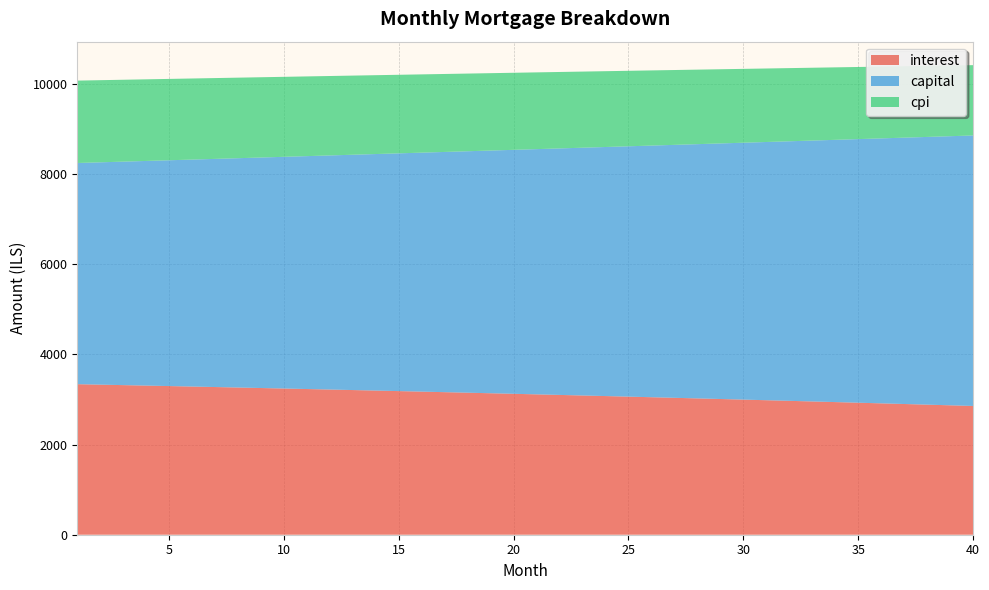

Reading right to left, extract all data points from this chart.

interest: 40=2856.4	39=2871.1	38=2885.6	37=2900.0	36=2914.3	35=2928.4	34=2942.5	33=2956.4	32=2970.2	31=2983.8	30=2997.4	29=3010.8	28=3024.1	27=3037.2	26=3050.3	25=3063.2	24=3076.0	23=3088.7	22=3101.3	21=3113.8	20=3126.1	19=3138.3	18=3150.4	17=3162.4	16=3174.3	15=3186.1	14=3197.8	13=3209.3	12=3220.7	11=3232.1	10=3243.3	9=3254.4	8=3265.4	7=3276.3	6=3287.1	5=3297.8	4=3308.3	3=3318.8	2=3329.2	1=3339.4
capital: 40=6000.5	39=5969.6	38=5938.9	37=5908.3	36=5877.9	35=5847.7	34=5817.6	33=5787.6	32=5757.9	31=5728.2	30=5698.8	29=5669.4	28=5640.2	27=5611.2	26=5582.4	25=5553.6	24=5525.0	23=5496.6	22=5468.3	21=5440.2	20=5412.2	19=5384.3	18=5356.6	17=5329.1	16=5301.6	15=5274.4	14=5247.2	13=5220.2	12=5193.3	11=5166.6	10=5140.0	9=5113.6	8=5087.3	7=5061.1	6=5035.0	5=5009.1	4=4983.4	3=4957.7	2=4932.2	1=4906.8
cpi: 40=1560.0	39=1568.1	38=1576.2	37=1584.2	36=1592.1	35=1599.9	34=1607.7	33=1615.4	32=1623.0	31=1630.6	30=1638.1	29=1645.5	28=1652.9	27=1660.2	26=1667.4	25=1674.6	24=1681.7	23=1688.7	22=1695.7	21=1702.6	20=1709.4	19=1716.2	18=1722.9	17=1729.6	16=1736.2	15=1742.7	14=1749.2	13=1755.5	12=1761.9	11=1768.2	10=1774.4	9=1780.5	8=1786.6	7=1792.7	6=1798.7	5=1804.6	4=1810.5	3=1816.3	2=1822.0	1=1827.7